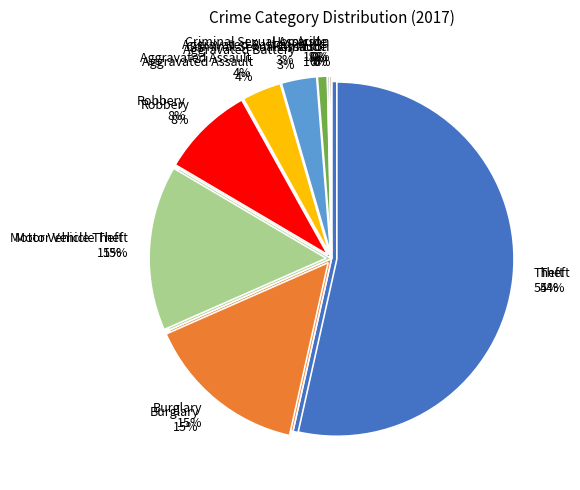

To the nearest percent, what is the difference between the largest and smallest slice percentages?

53%